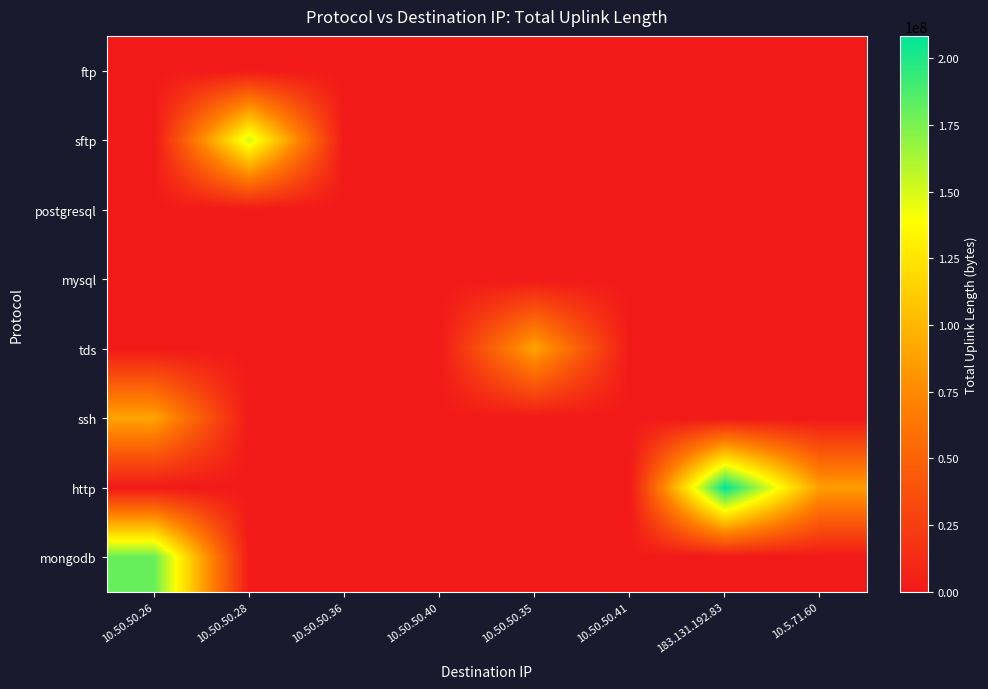

At which category is the sum across all series the highest?

10.50.50.26